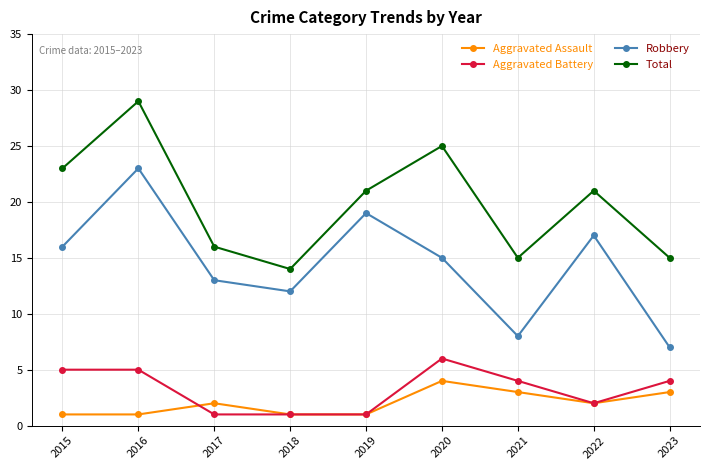

Reading left to right, list all the values displayed in this chart.

Aggravated Assault: 2015=1	2016=1	2017=2	2018=1	2019=1	2020=4	2021=3	2022=2	2023=3
Aggravated Battery: 2015=5	2016=5	2017=1	2018=1	2019=1	2020=6	2021=4	2022=2	2023=4
Robbery: 2015=16	2016=23	2017=13	2018=12	2019=19	2020=15	2021=8	2022=17	2023=7
Total: 2015=23	2016=29	2017=16	2018=14	2019=21	2020=25	2021=15	2022=21	2023=15